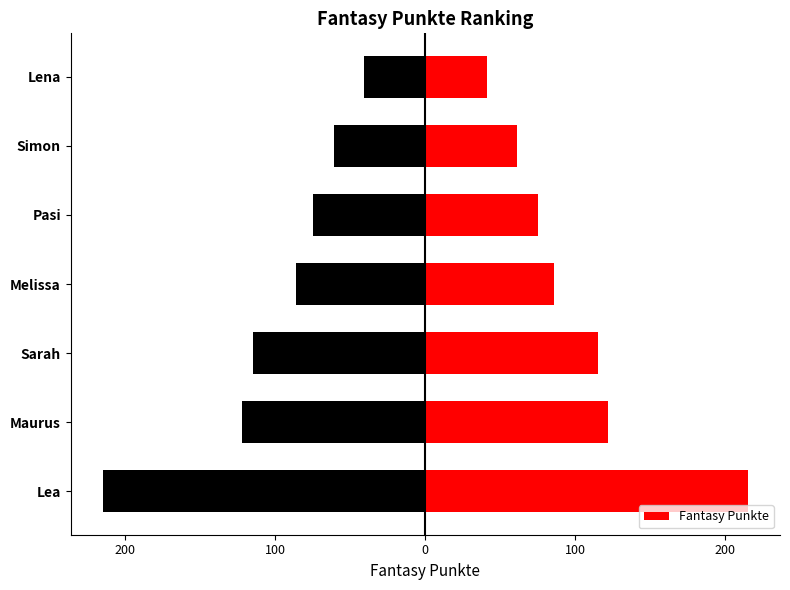

Between Maurus and Lea, which is larger?

Lea